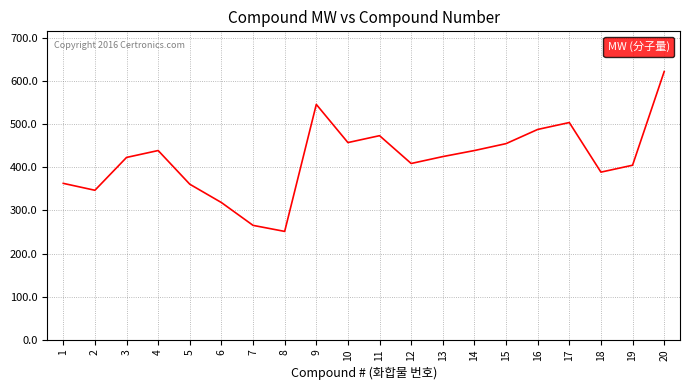

The value at 16 is 831.5. True or false?

False